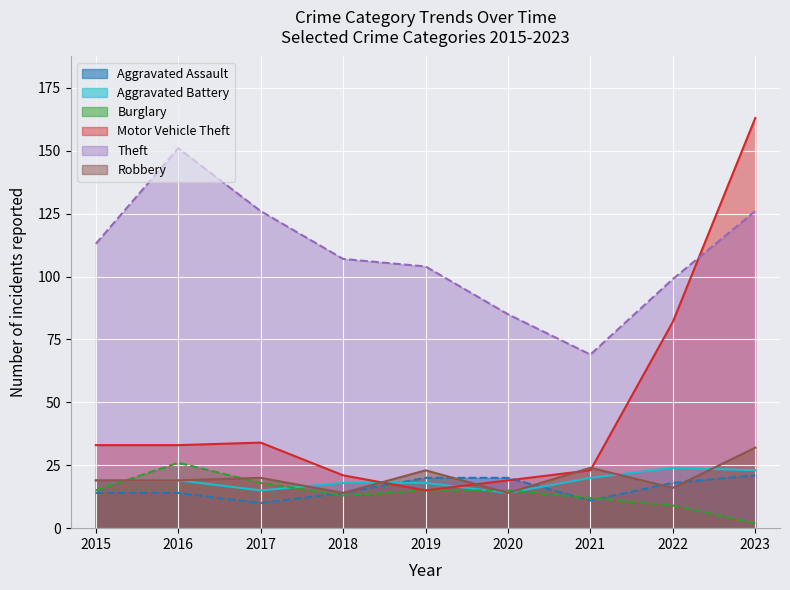

Where is Robbery nearest to the value 23?

2019